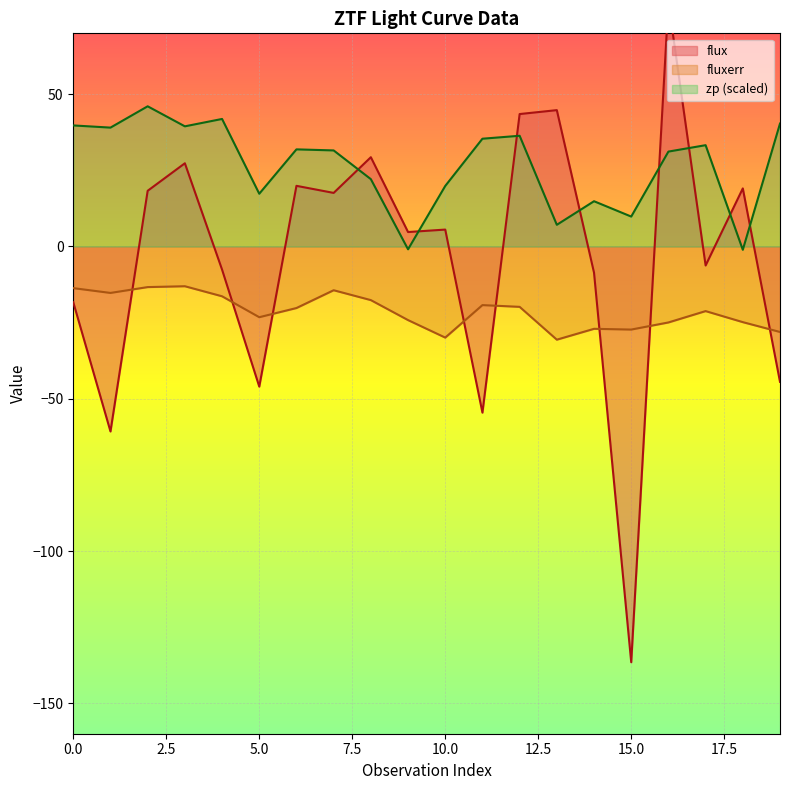

How many lines are shown in the chart?

3